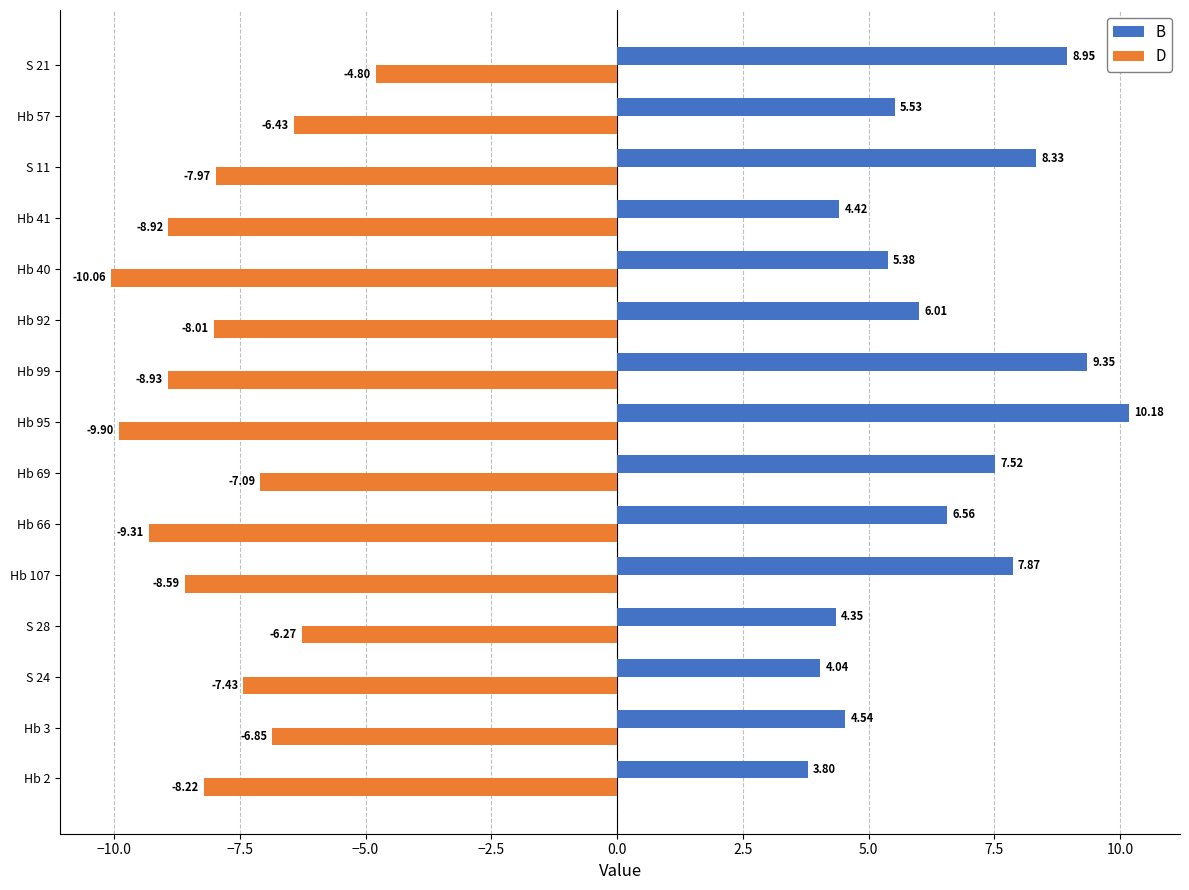

At which category is the sum across all series the highest?

S 21